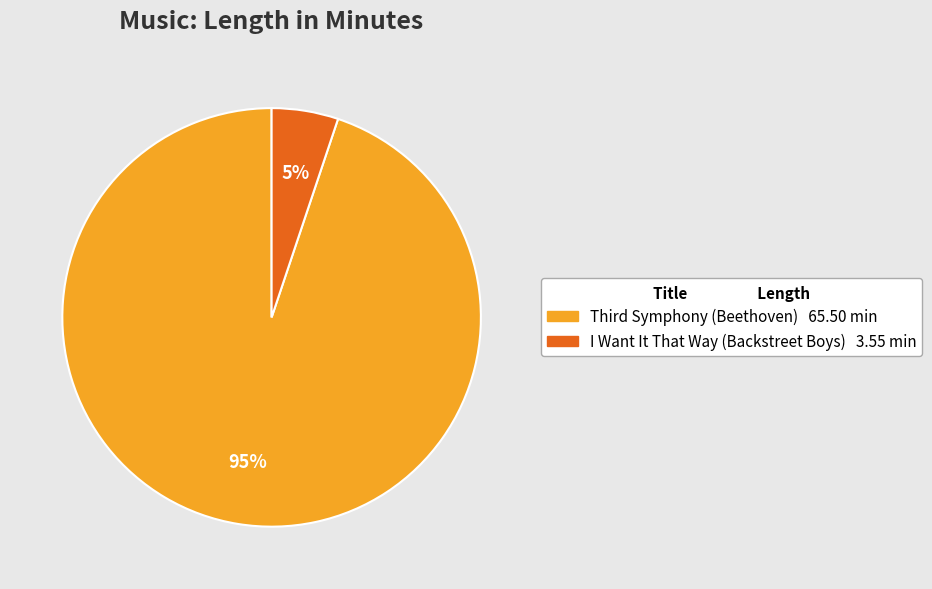

What is the largest slice in the pie chart?

Third Symphony (Beethoven)